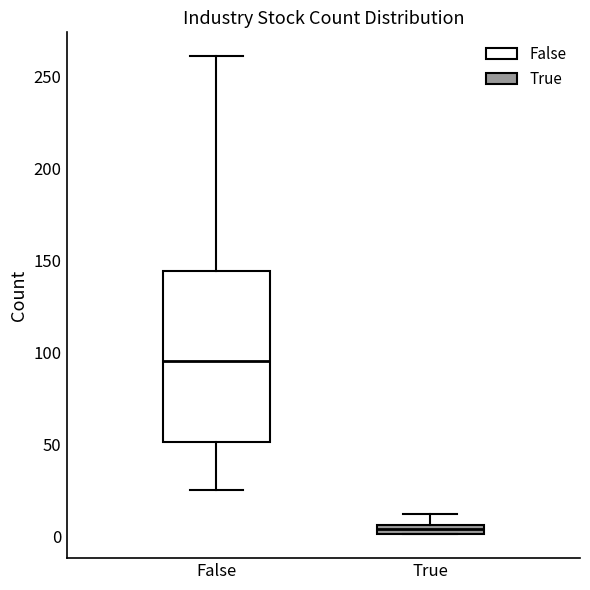

Which box is the tallest, from its lower edge to its upper edge?

False